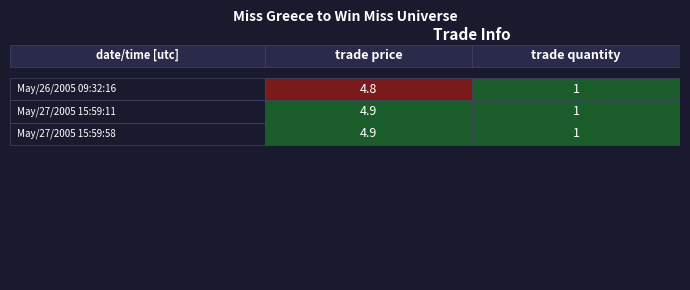

List the labels in order of trade price value, smallest first.

May/26/2005 09:32:16, May/27/2005 15:59:11, May/27/2005 15:59:58